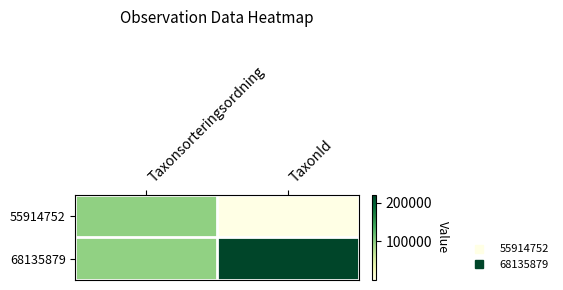

Which series has the largest range (max minus min)?

68135879